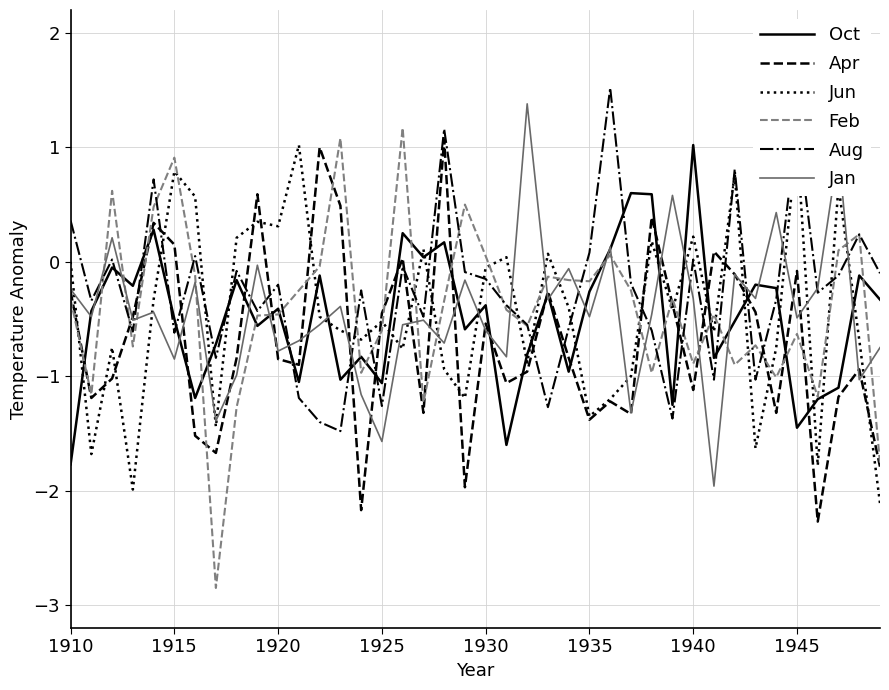

What is the minimum value for Apr?

-2.3